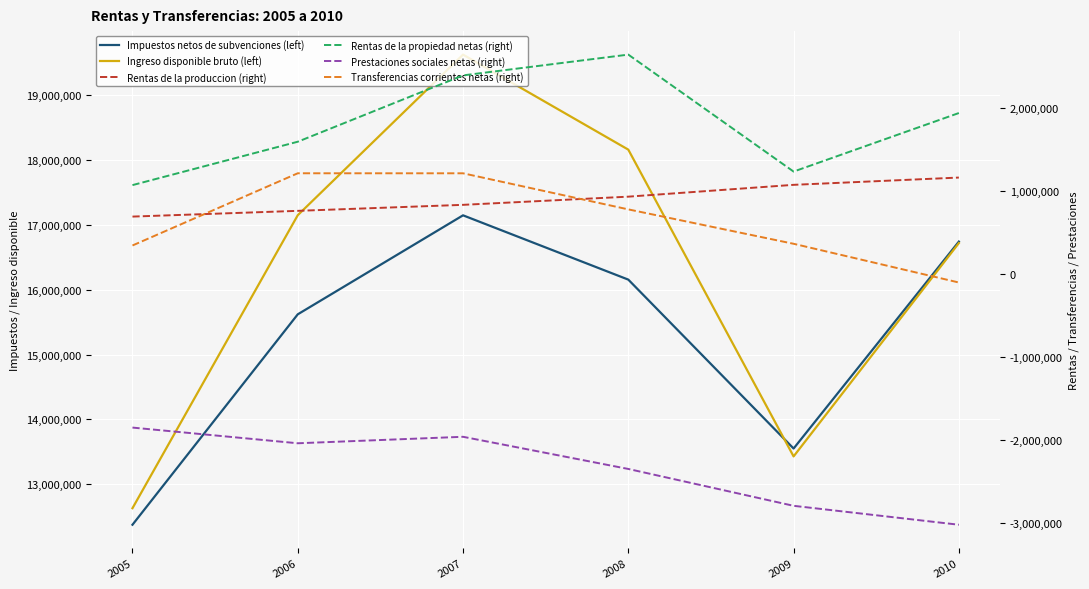

What is the total value across all series at 2008?

36322630